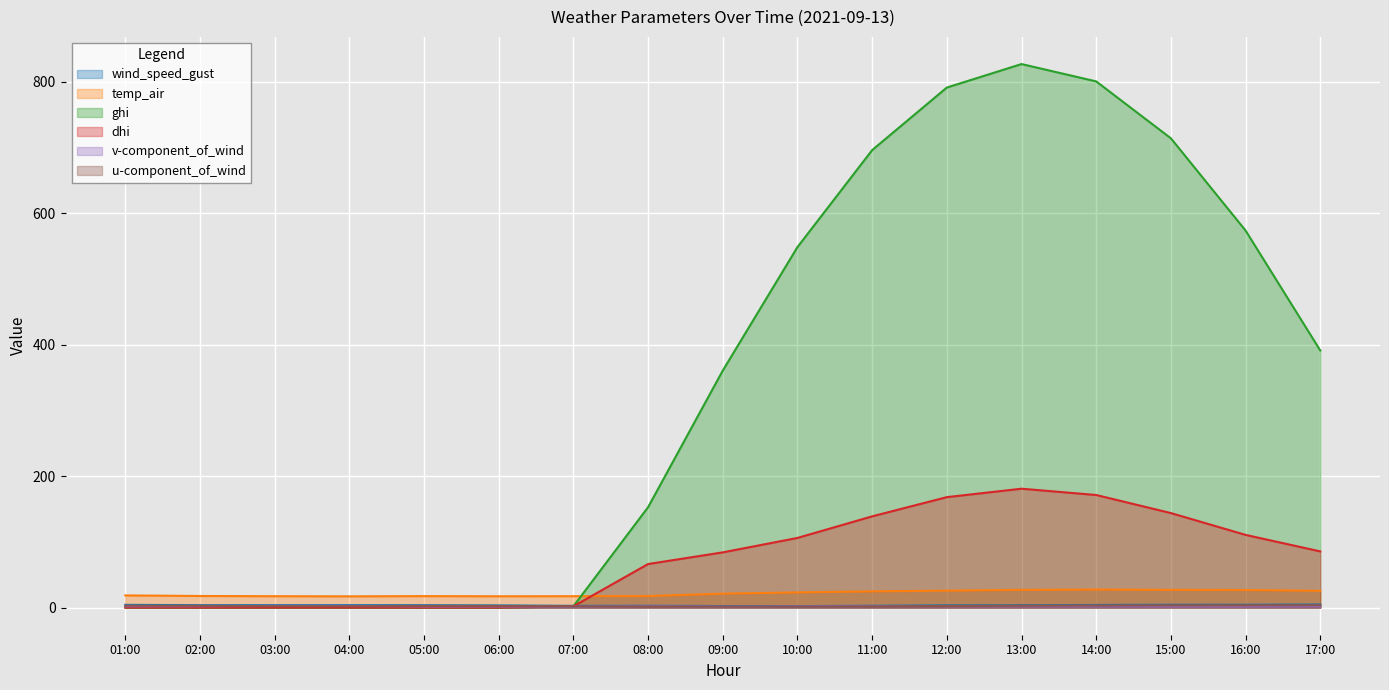

What is the total value across all series at 13:00?

1043.0